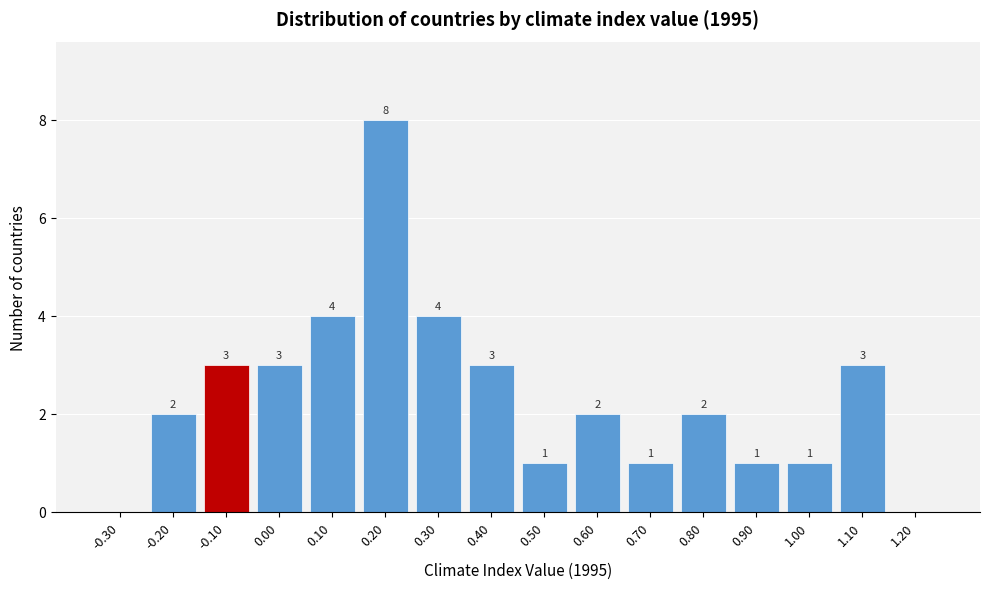

Reading left to right, extract all data points from this chart.

-0.30=0	-0.20=2	-0.10=3	0.00=3	0.10=4	0.20=8	0.30=4	0.40=3	0.50=1	0.60=2	0.70=1	0.80=2	0.90=1	1.00=1	1.10=3	1.20=0